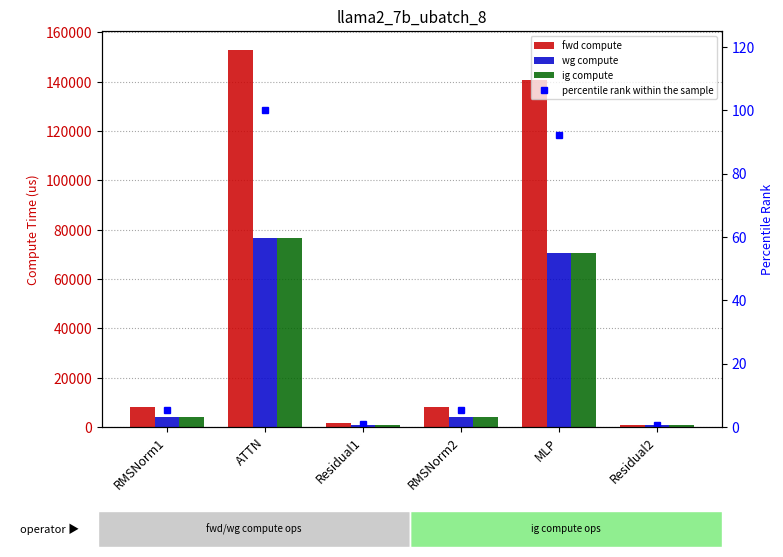

The percentile rank within the sample series shows 92.1 at MLP. True or false?

True